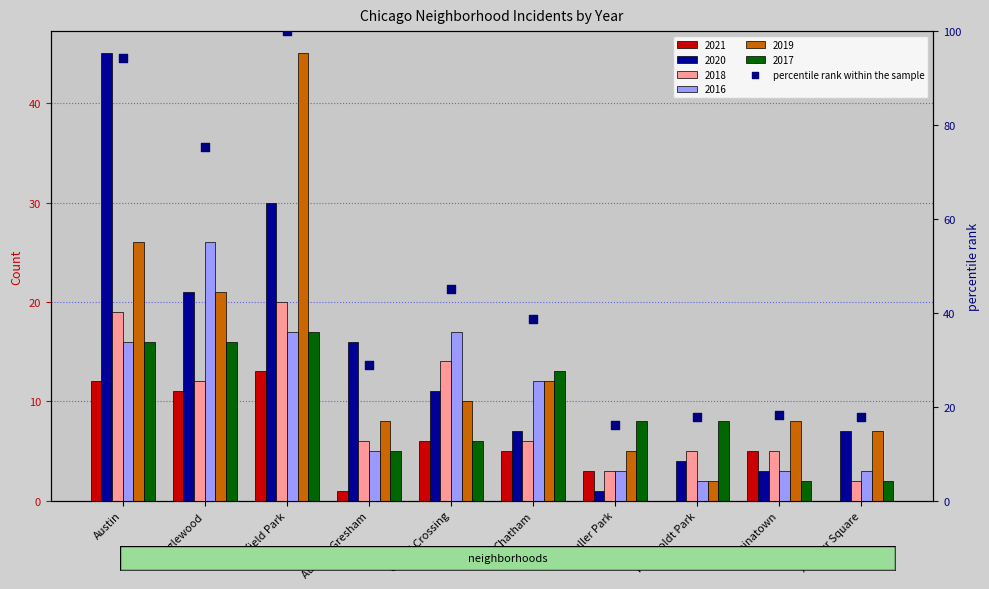

What is the change in value from Englewood to Grand Crossing?

-30.3